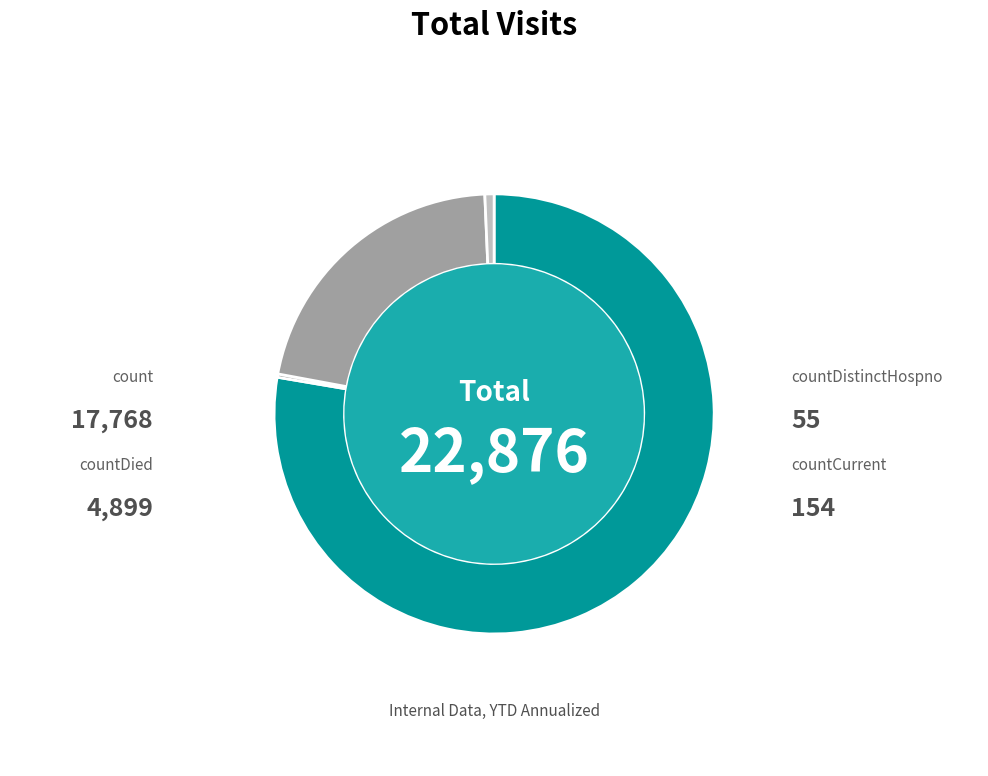

What is the majority slice?

count